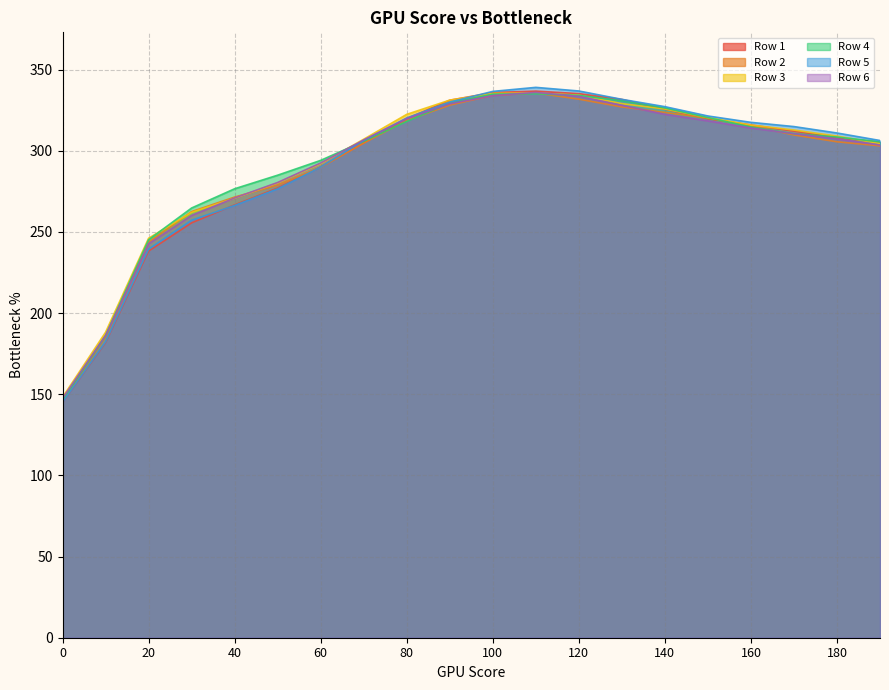

How many series are shown in this chart?

6